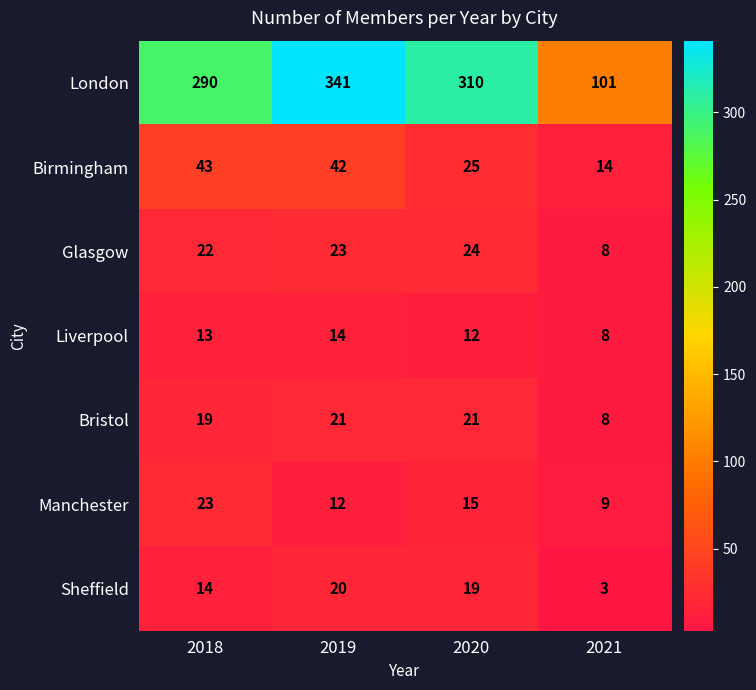

Which series has the widest spread of values?

London